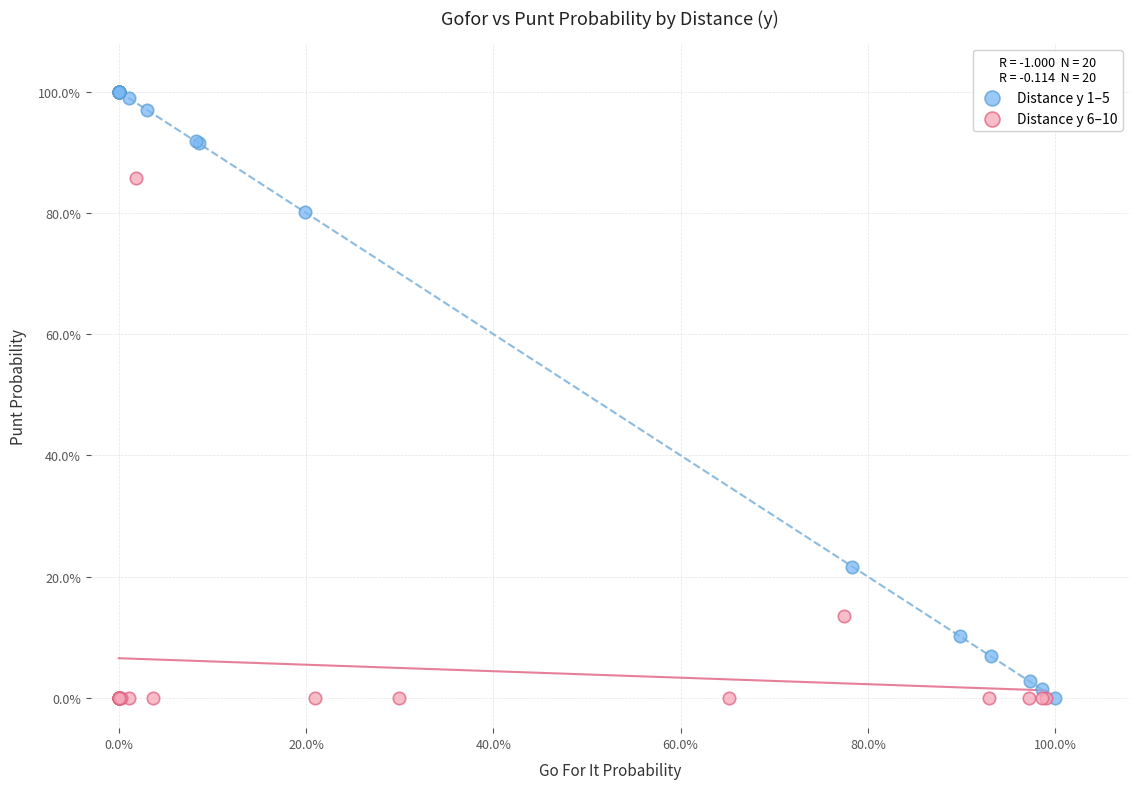

Which series has the largest Y range (max minus min)?

Distance y 1–5